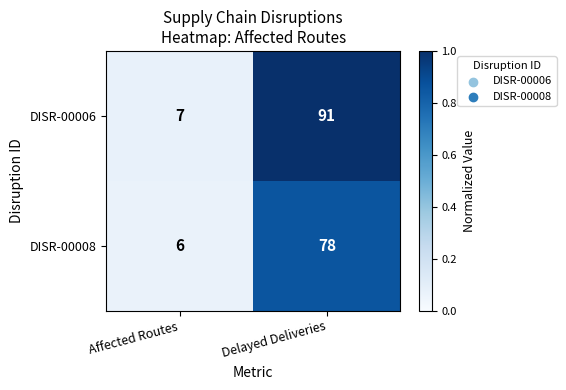

At which category is the sum across all series the highest?

Delayed Deliveries